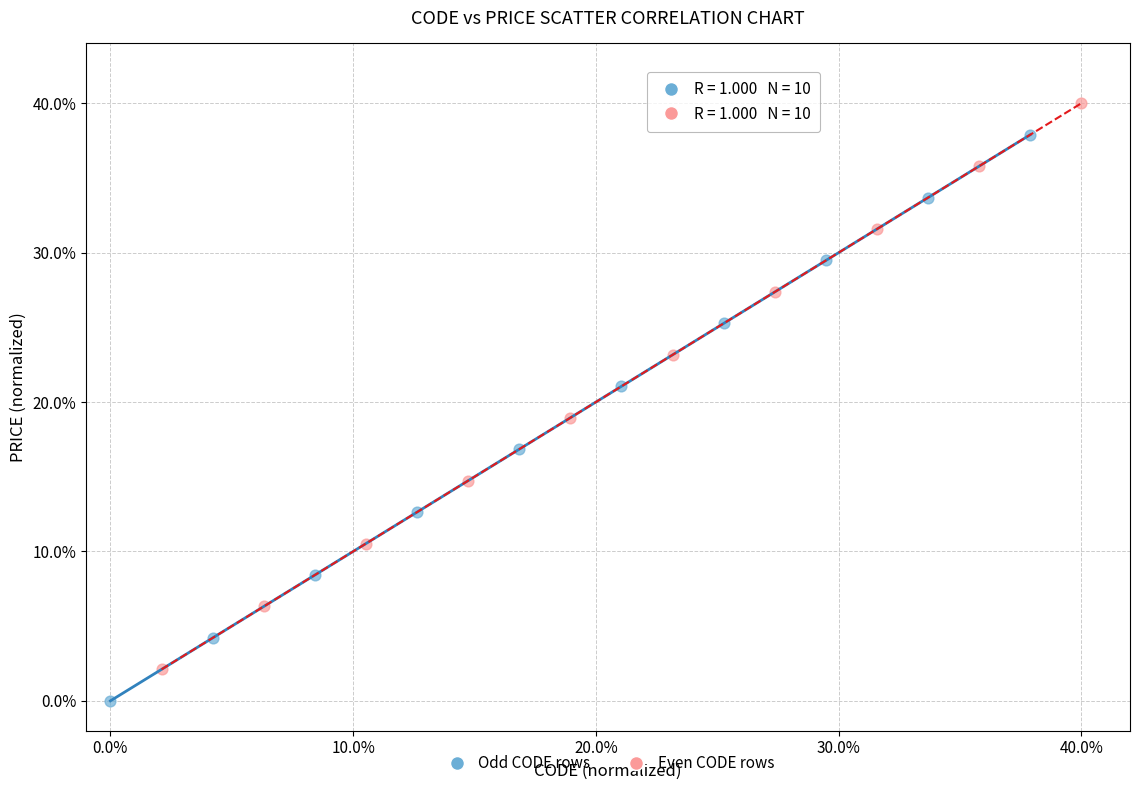

Which series contains the lowest Y value?

Odd CODE rows